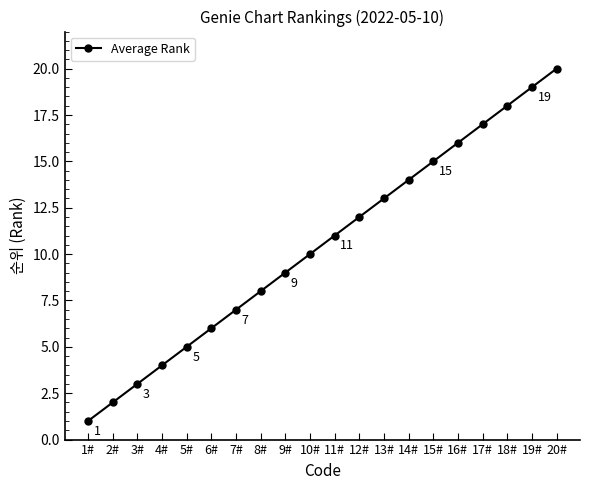

The value at 2# is 2. True or false?

True